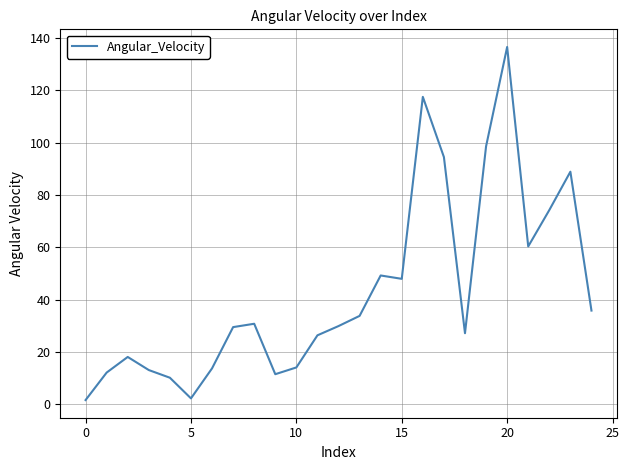

What is the greatest value displayed?

136.6